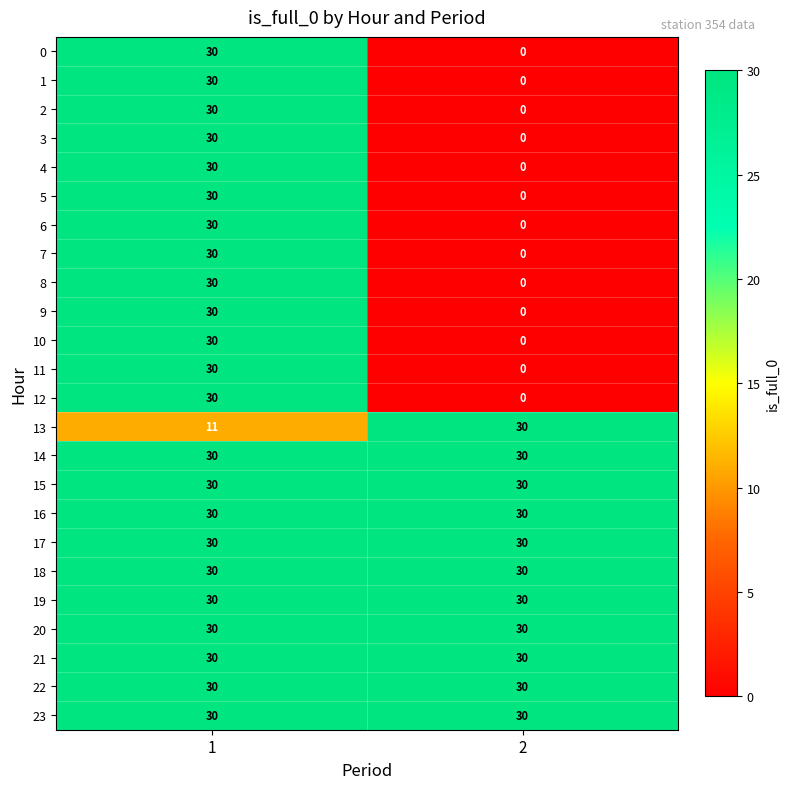

What is the spread (max minus min) of values at 2?

30